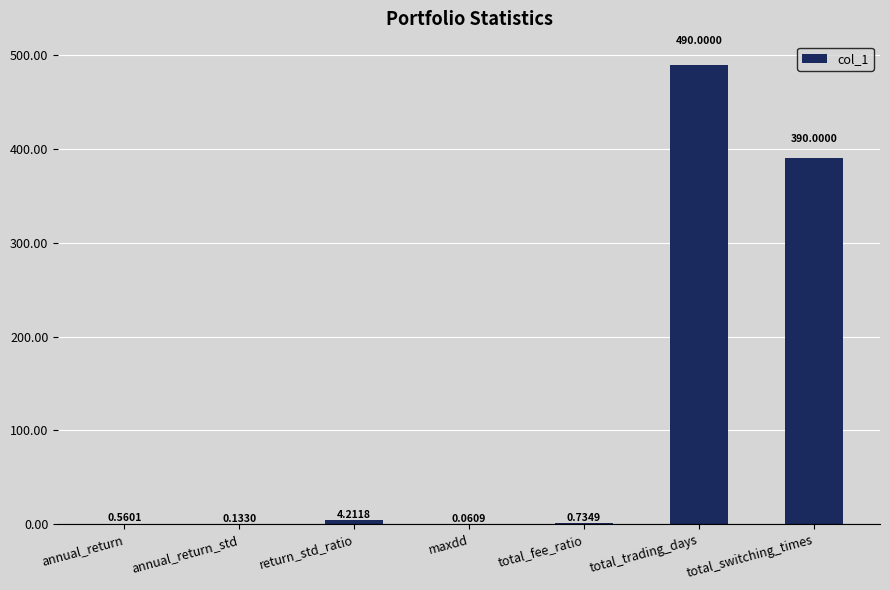

At which label is the value closest to 245?

total_switching_times